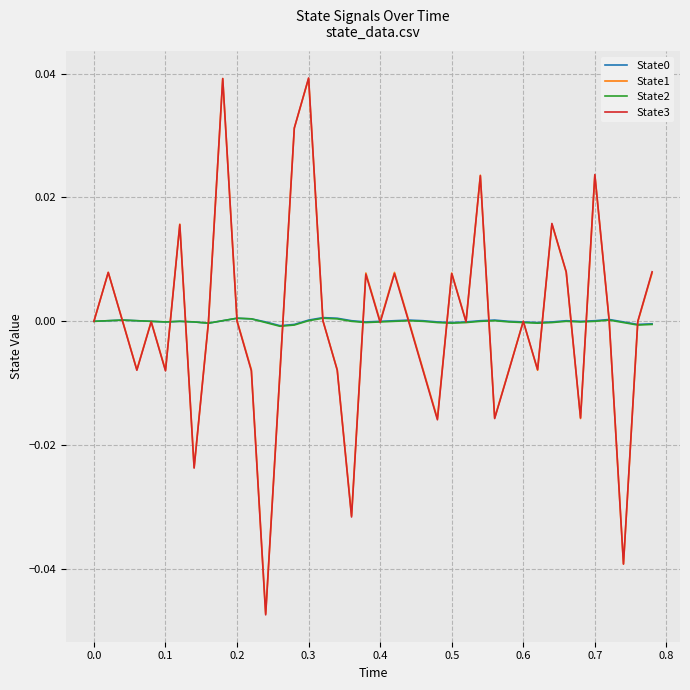

Which series has the widest spread of values?

State3